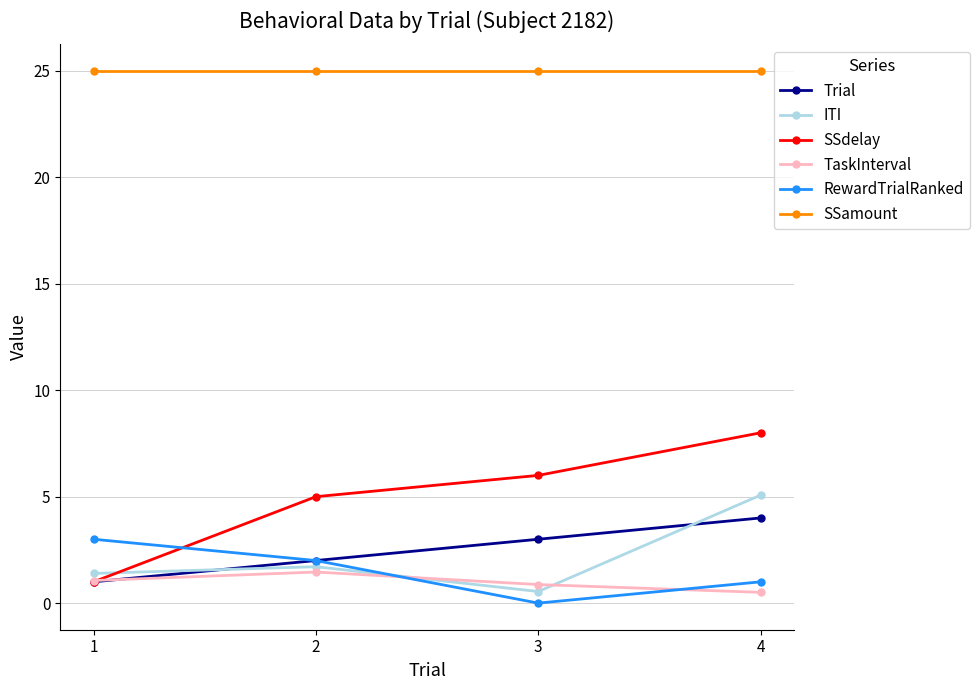

Where is RewardTrialRanked nearest to the value 1?

4